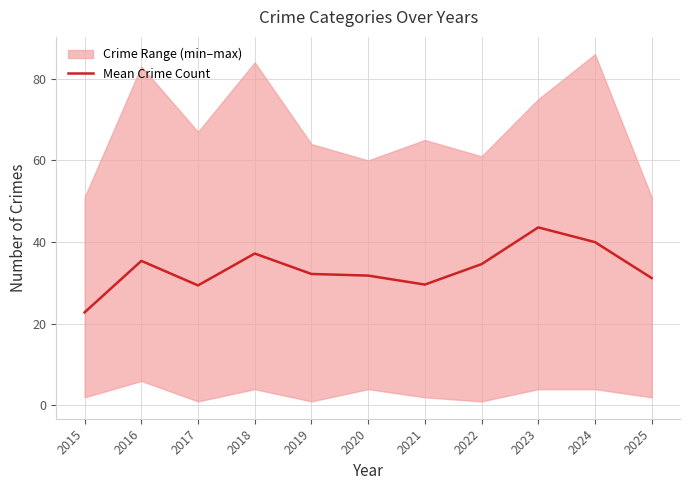

What is the average value?

33.4